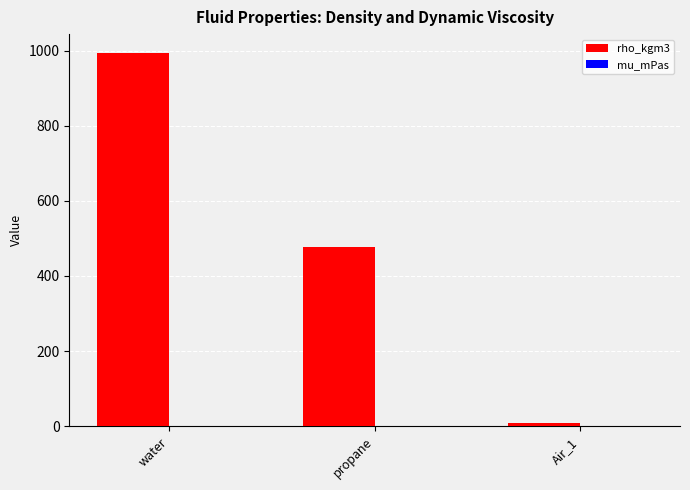

True or false: rho_kgm3 has a value of 994.0 at water.

True